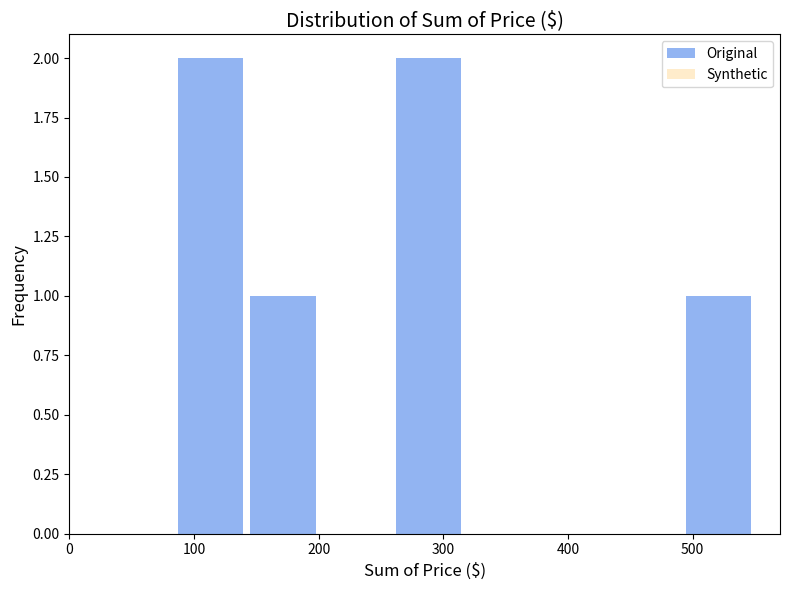

How tall is the bar that spans 260 to 320 on the x-axis? Neither the bar edges nor the heights are printed on the chart, so give them approximately, as read against the axes.

2